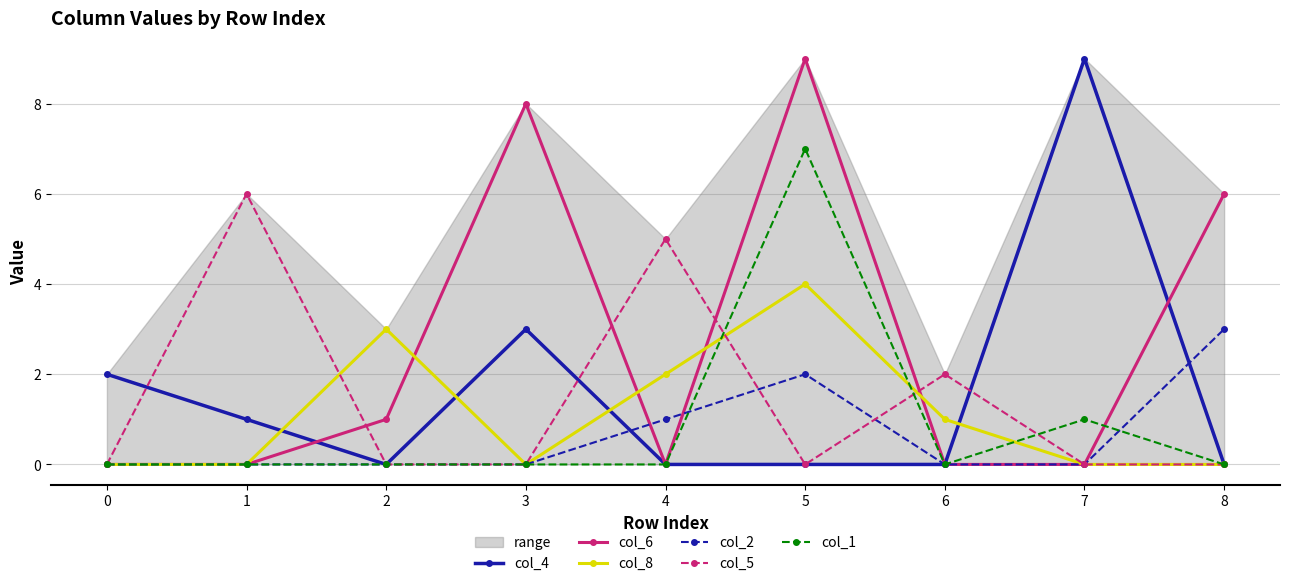

Reading left to right, list all the values displayed in this chart.

col_4: 2	1	0	3	0	0	0	9	0
col_6: 0	0	1	8	0	9	0	0	6
col_8: 0	0	3	0	2	4	1	0	0
col_2: 0	0	0	0	1	2	0	0	3
col_5: 0	6	0	0	5	0	2	0	0
col_1: 0	0	0	0	0	7	0	1	0